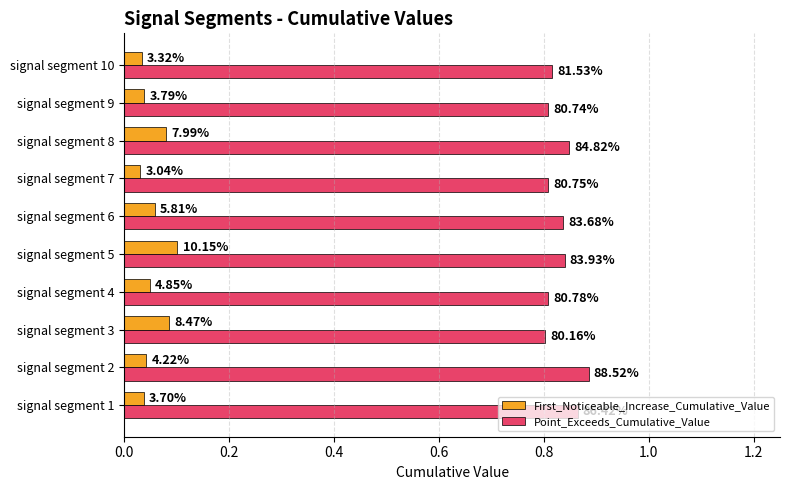

What are all the series names shown in the legend?

First_Noticeable_Increase_Cumulative_Value, Point_Exceeds_Cumulative_Value